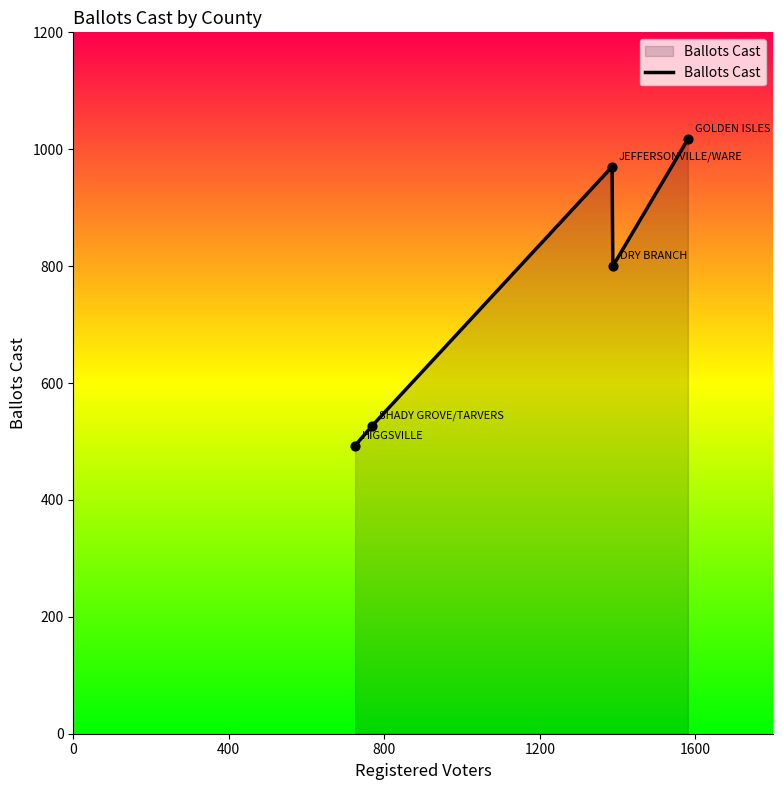

What is the difference between the second highest and second lowest values?

443